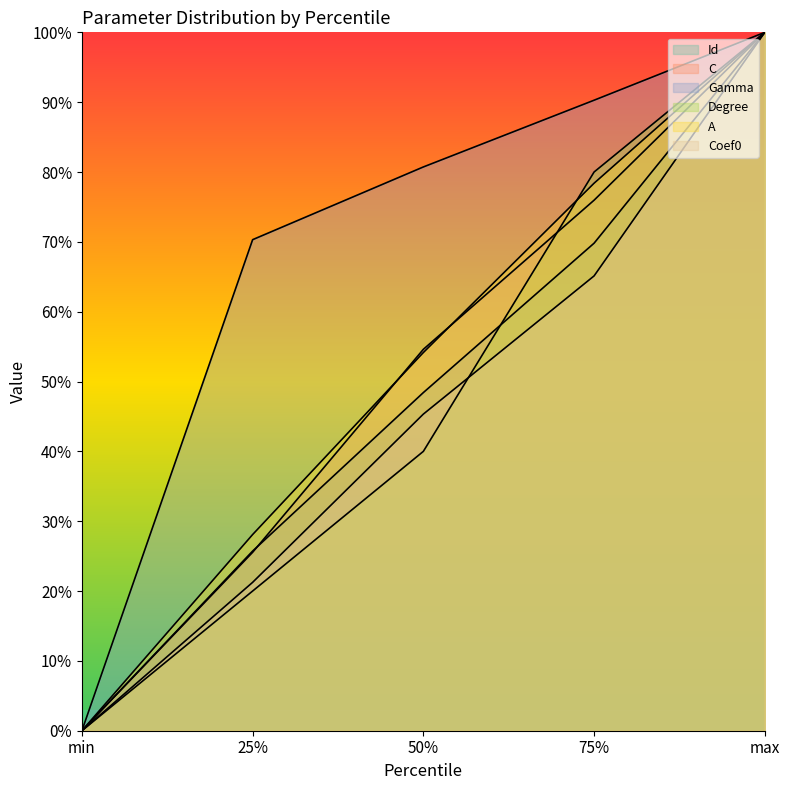

Where is Degree nearest to the value 0?

min